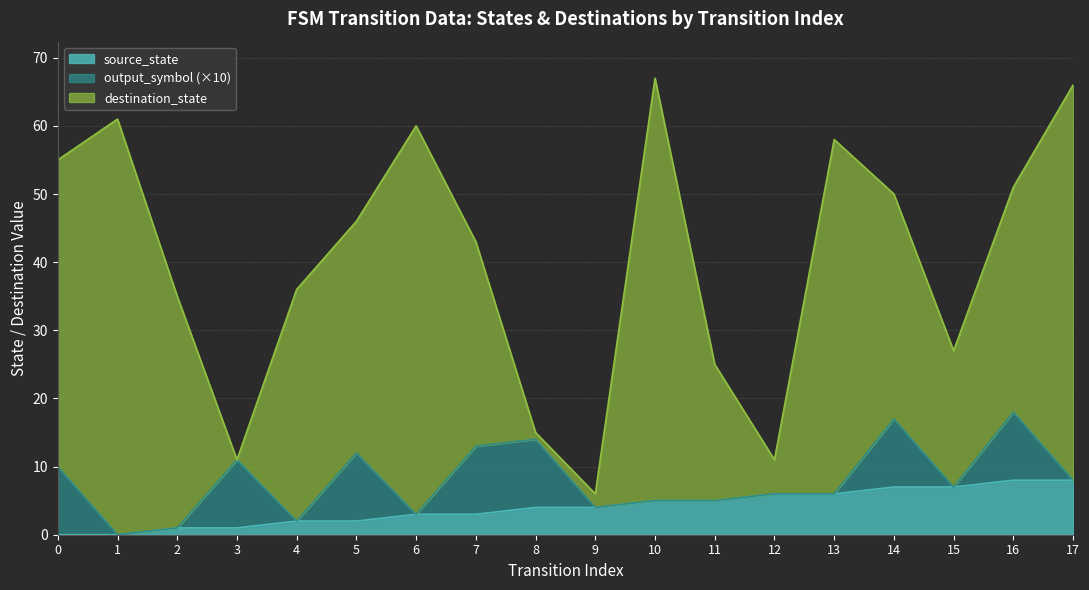

What is the difference between the destination_state values at 11 and 17?

38